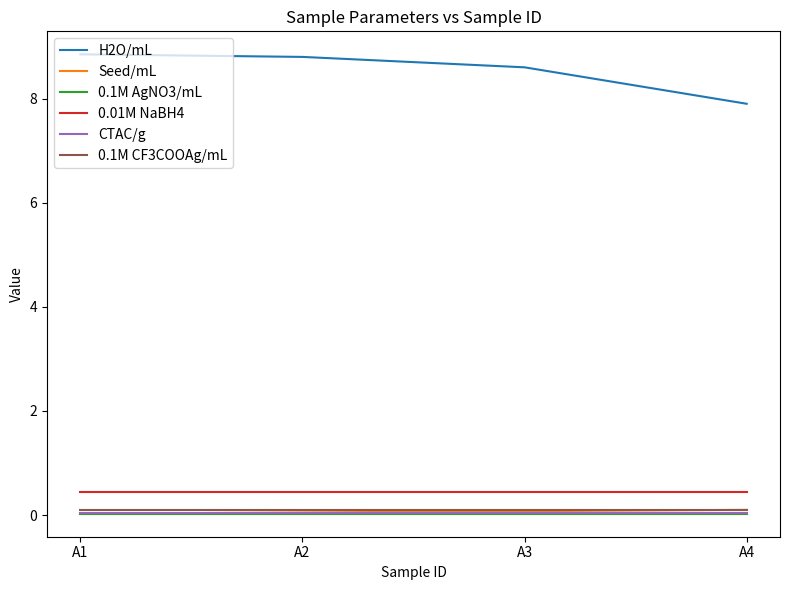

Does the chart have visible grid lines?

No